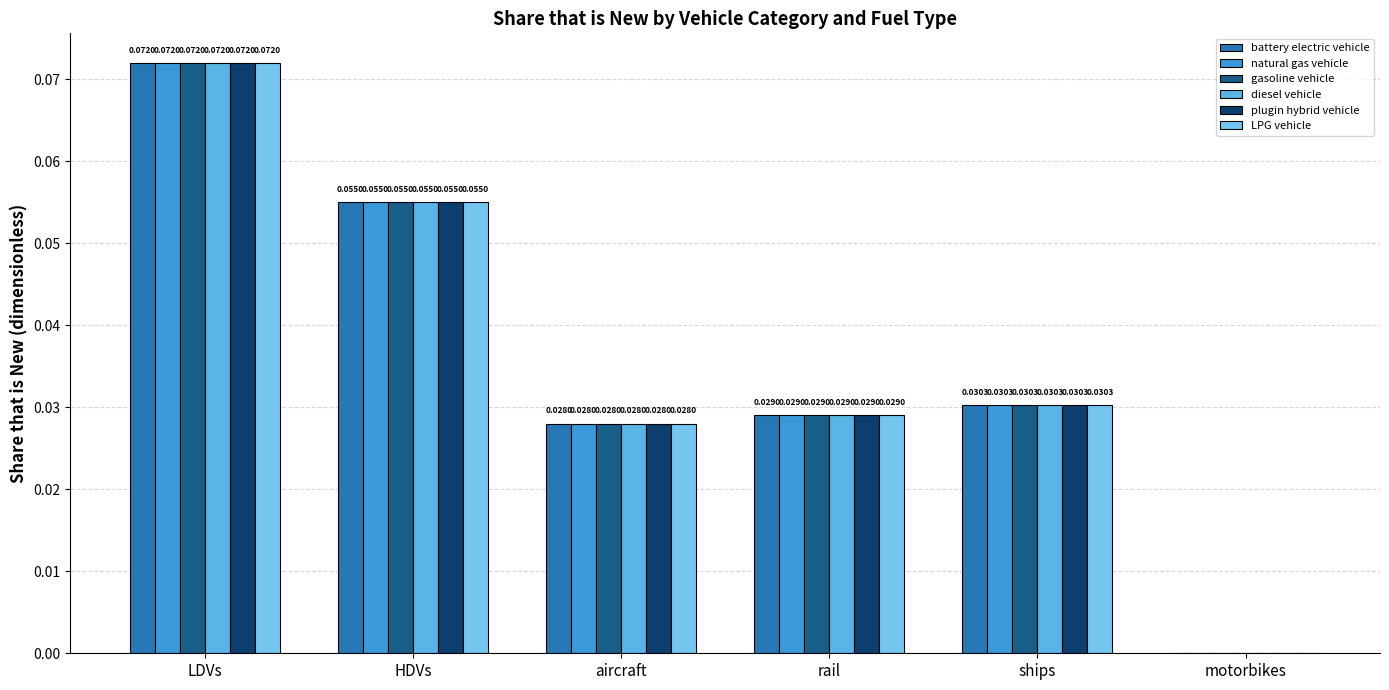

What is the maximum value shown in the chart?

0.1